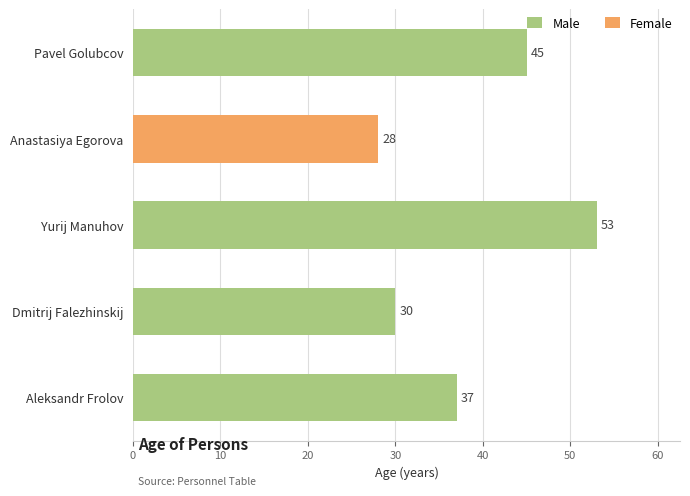

What position from the right is Aleksandr Frolov?

1